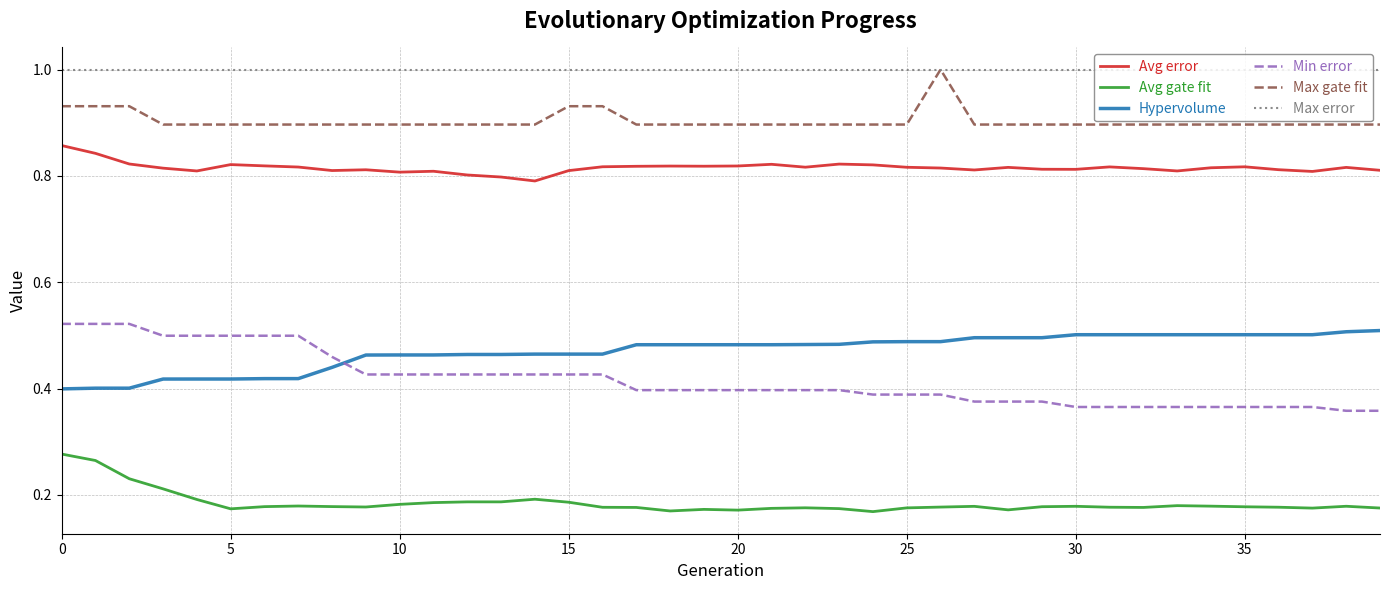

Which series has the largest range (max minus min)?

Min error